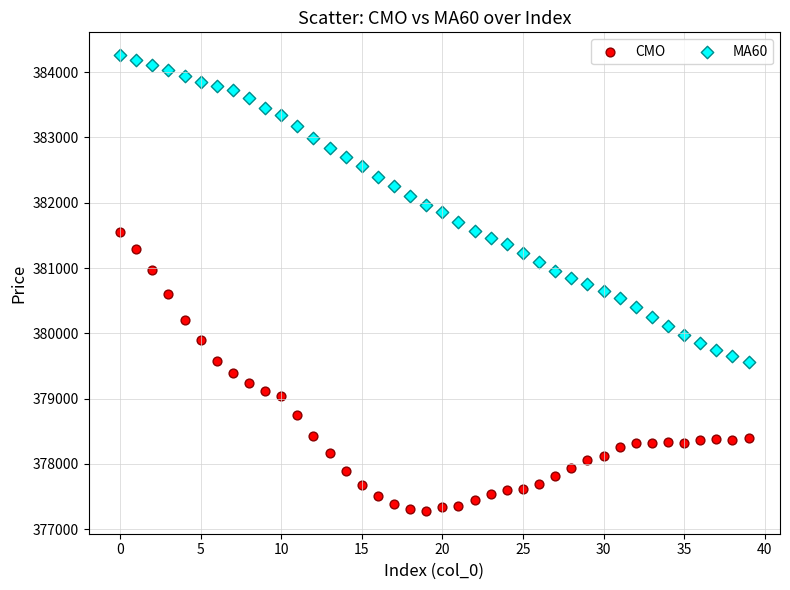

Across all data points, what is the range of Y values (max minus min)?

6981.7